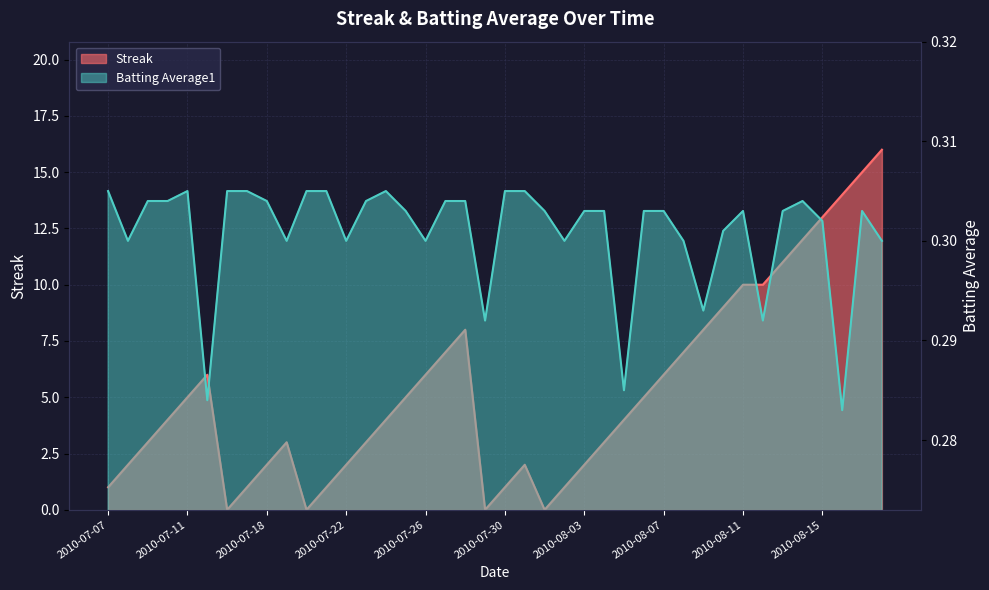

Rank the categories by Streak value from lowest to highest.

2010-07-16, 2010-07-20, 2010-07-29, 2010-08-01, 2010-07-07, 2010-07-17, 2010-07-21, 2010-07-30, 2010-08-02, 2010-07-08, 2010-07-18, 2010-07-22, 2010-07-31, 2010-08-03, 2010-07-09, 2010-07-19, 2010-07-23, 2010-08-04, 2010-07-10, 2010-07-24, 2010-08-05, 2010-07-11, 2010-07-25, 2010-08-06, 2010-07-15, 2010-07-26, 2010-08-07, 2010-07-27, 2010-08-08, 2010-07-28, 2010-08-09, 2010-08-10, 2010-08-11, 2010-08-12, 2010-08-13, 2010-08-14, 2010-08-15, 2010-08-16, 2010-08-17, 2010-08-18